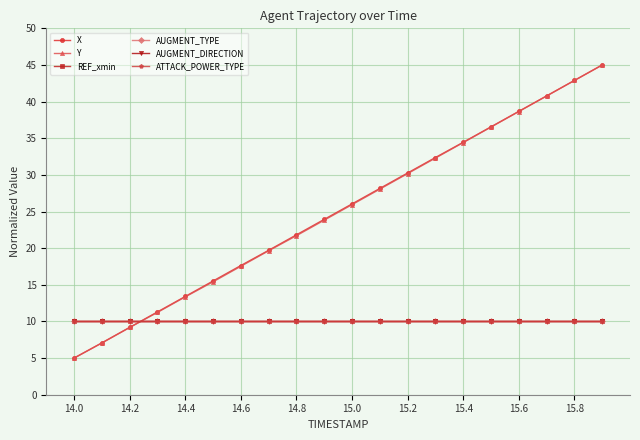

Does the chart have visible grid lines?

Yes